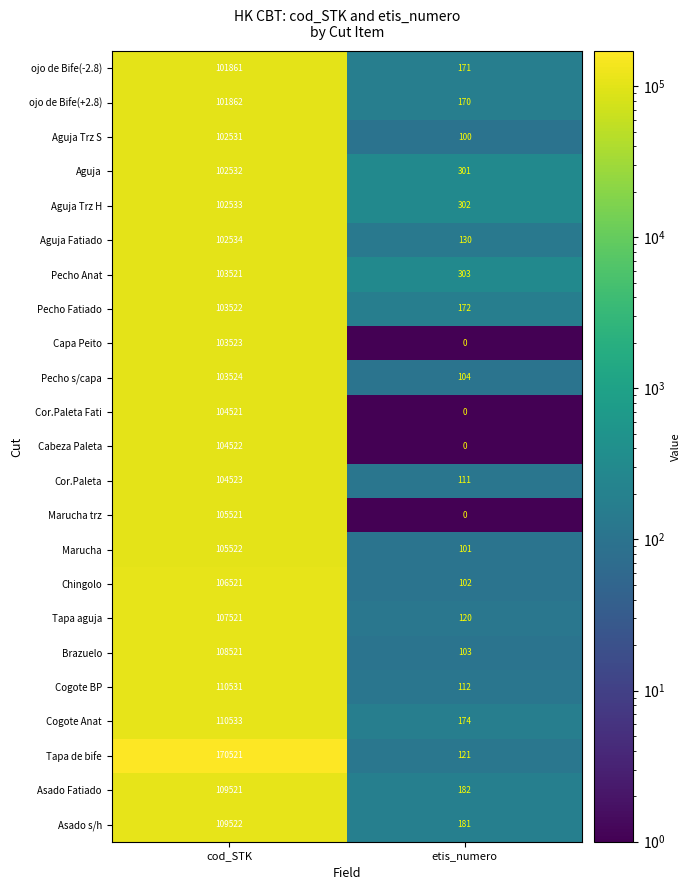

True or false: Chingolo has a value of 70632 at cod_STK.

False